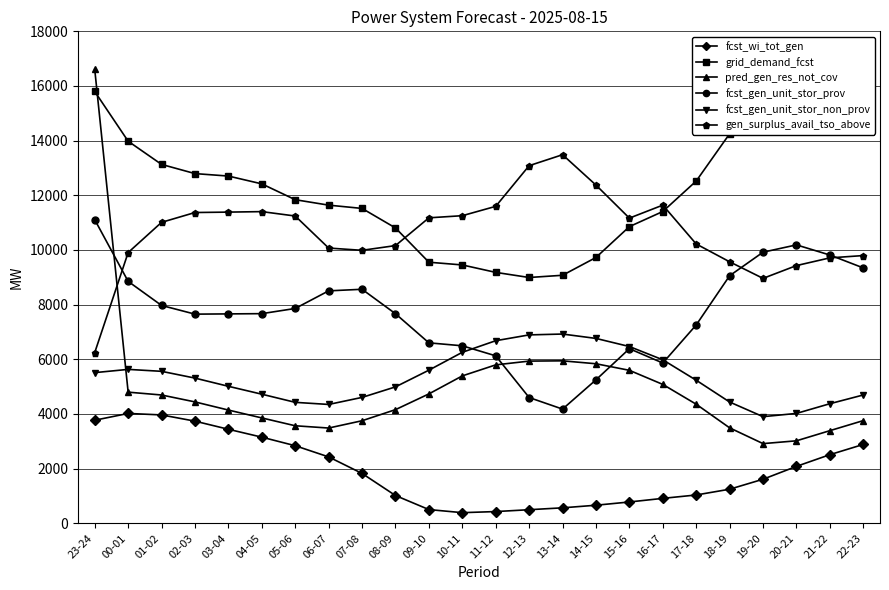

What is the average value of the pred_gen_res_not_cov series?

4949